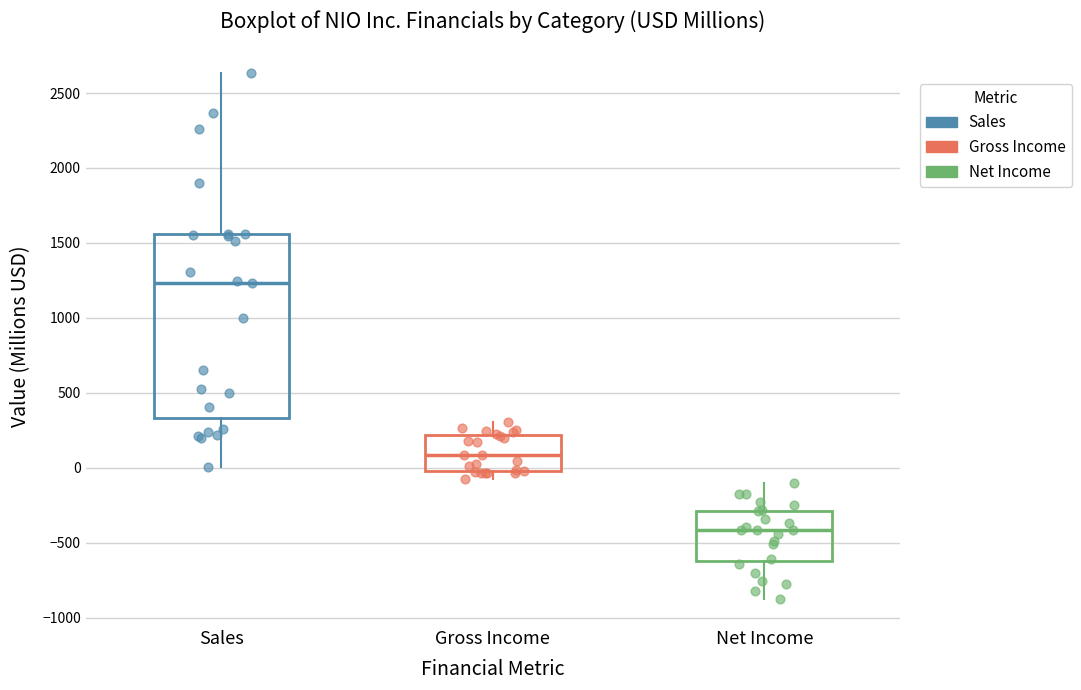

Which box's median line is the highest?

Sales